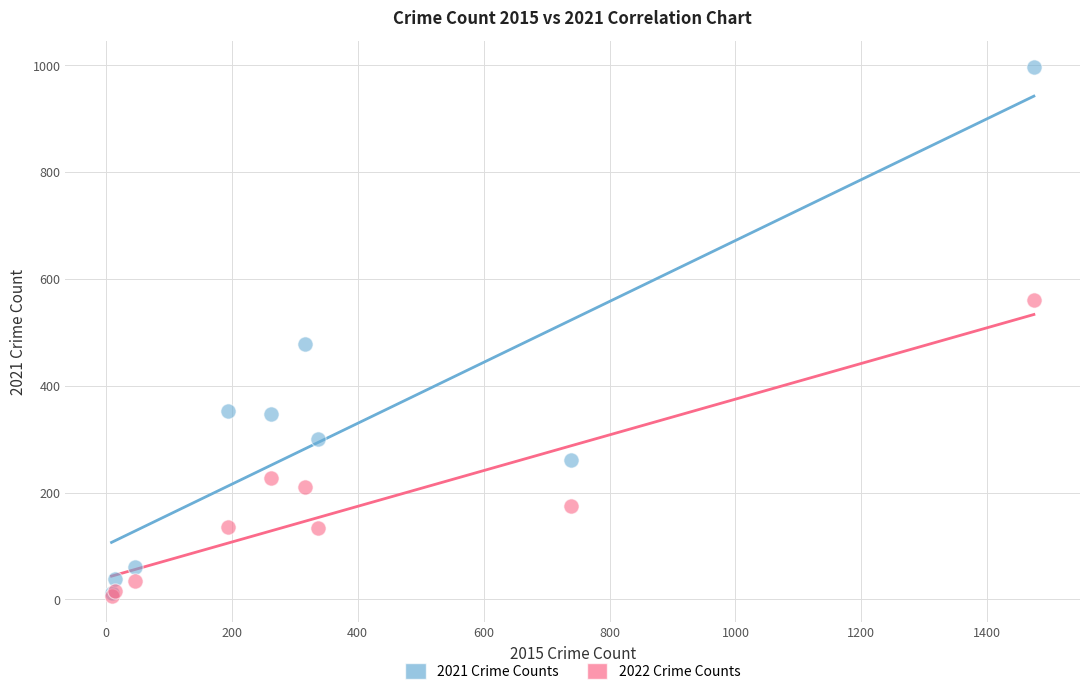

Across all series, what Y value is closest to 502?

479